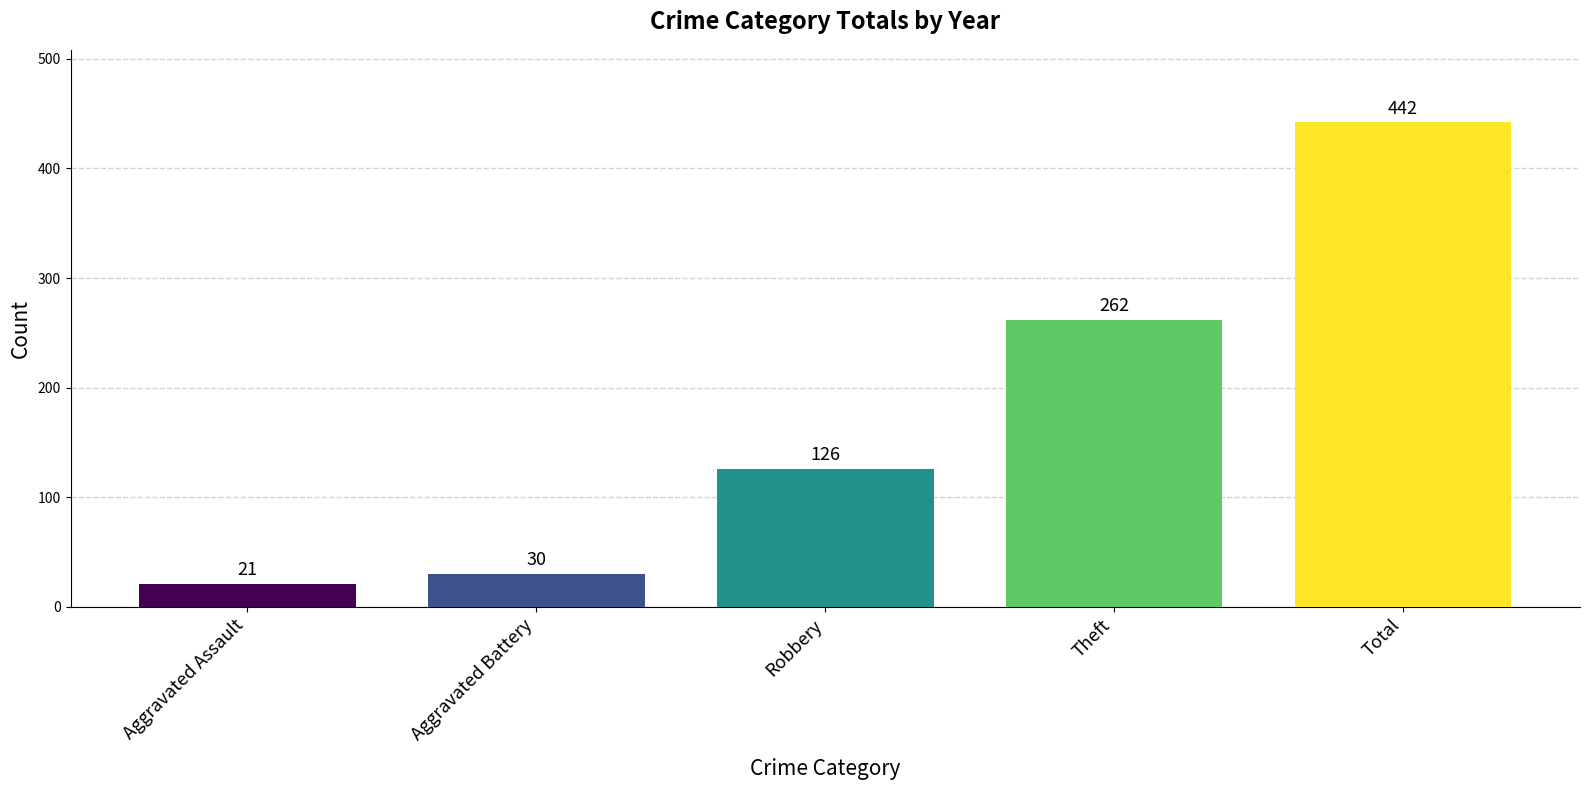

Reading left to right, extract all data points from this chart.

21	30	126	262	442